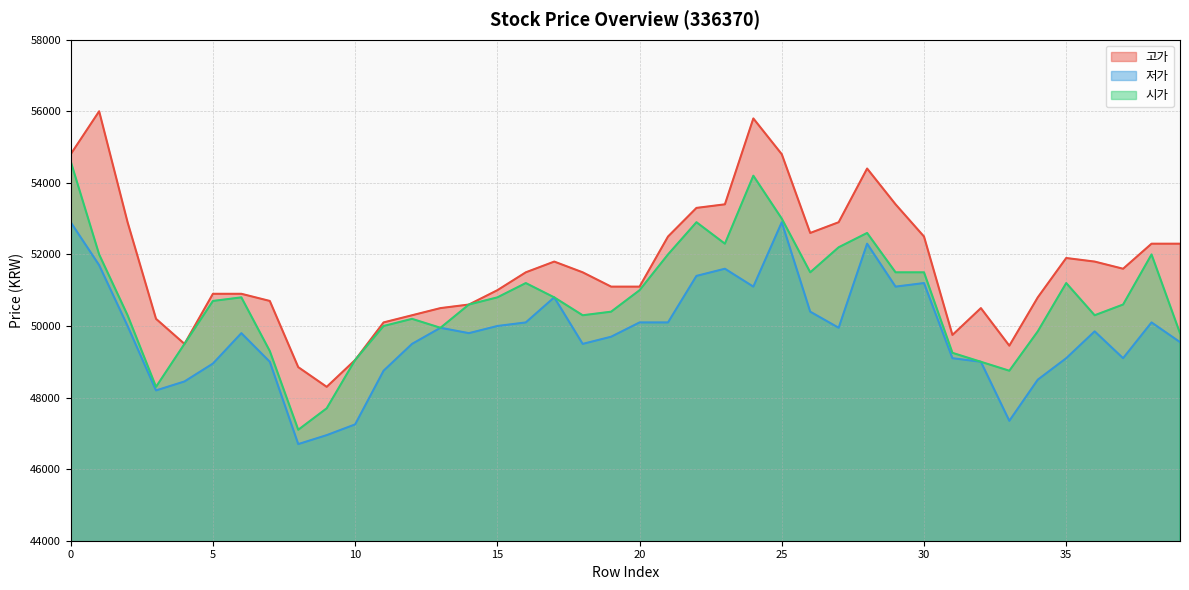

What is the greatest value displayed?

56000